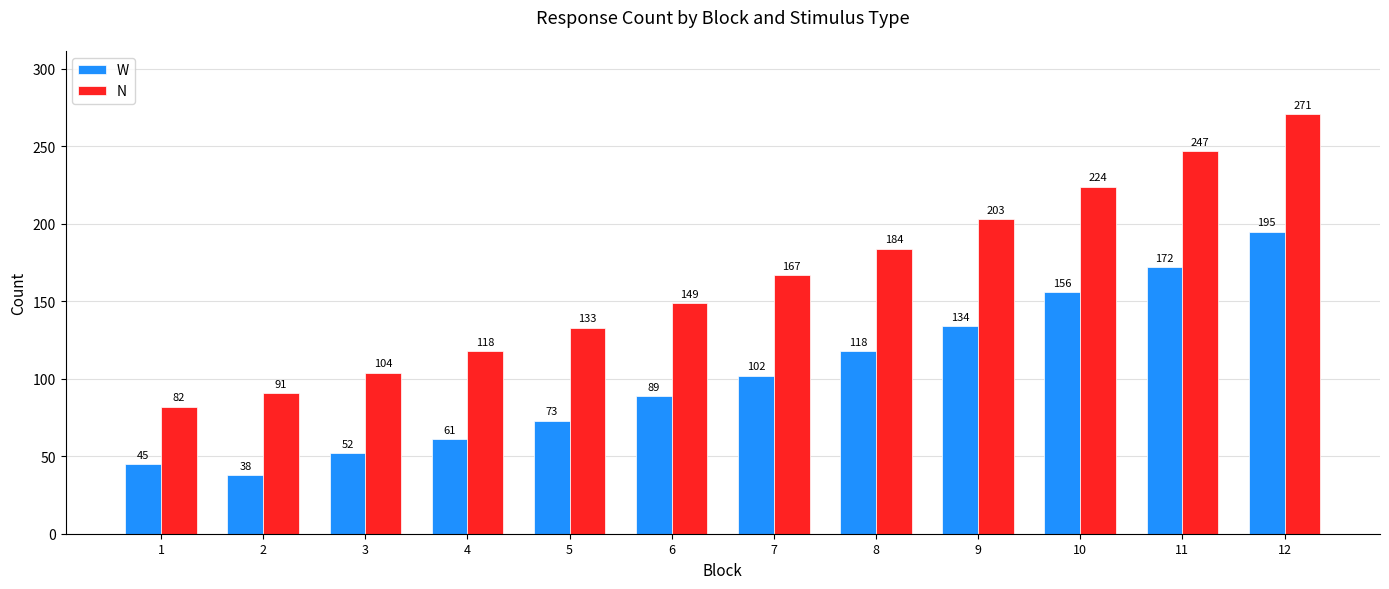

What is the spread (max minus min) of values at 2?

53